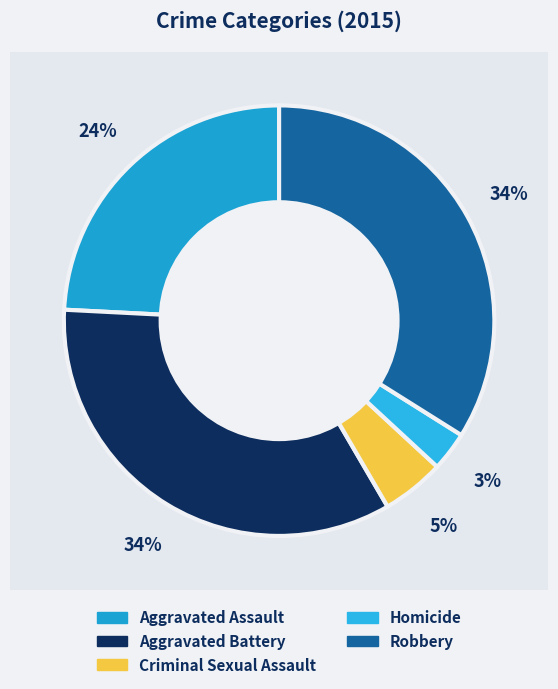

Rank the categories by value from lowest to highest.

Homicide, Criminal Sexual Assault, Aggravated Assault, Robbery, Aggravated Battery